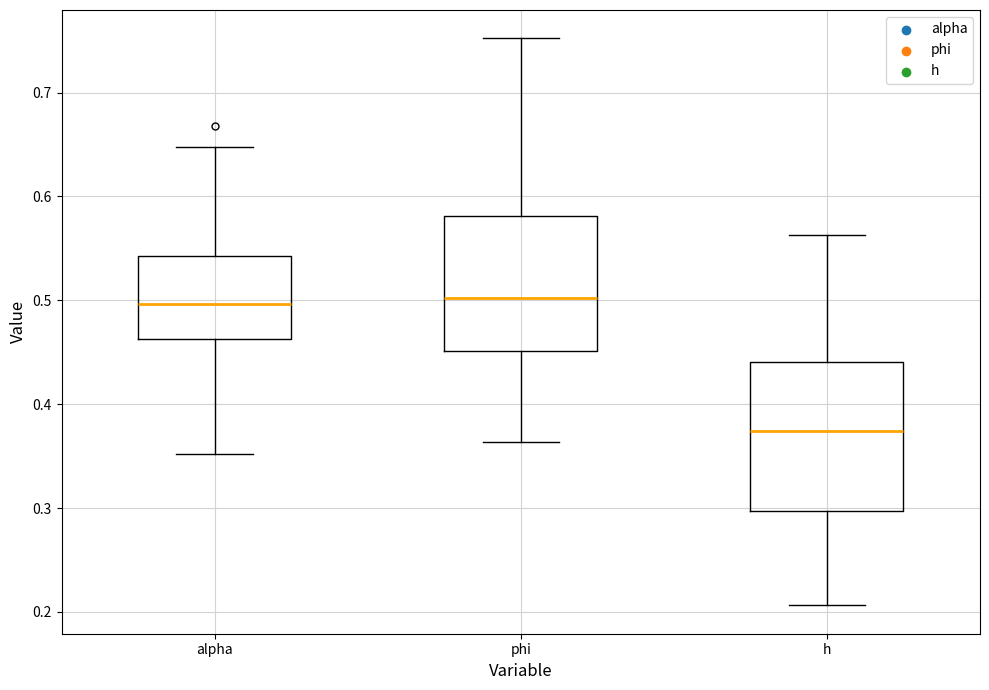

Where is the lower edge of the box for phi on the y-axis? The values are not printed on the chart, so give them approximately, as read against the axis.

0.45